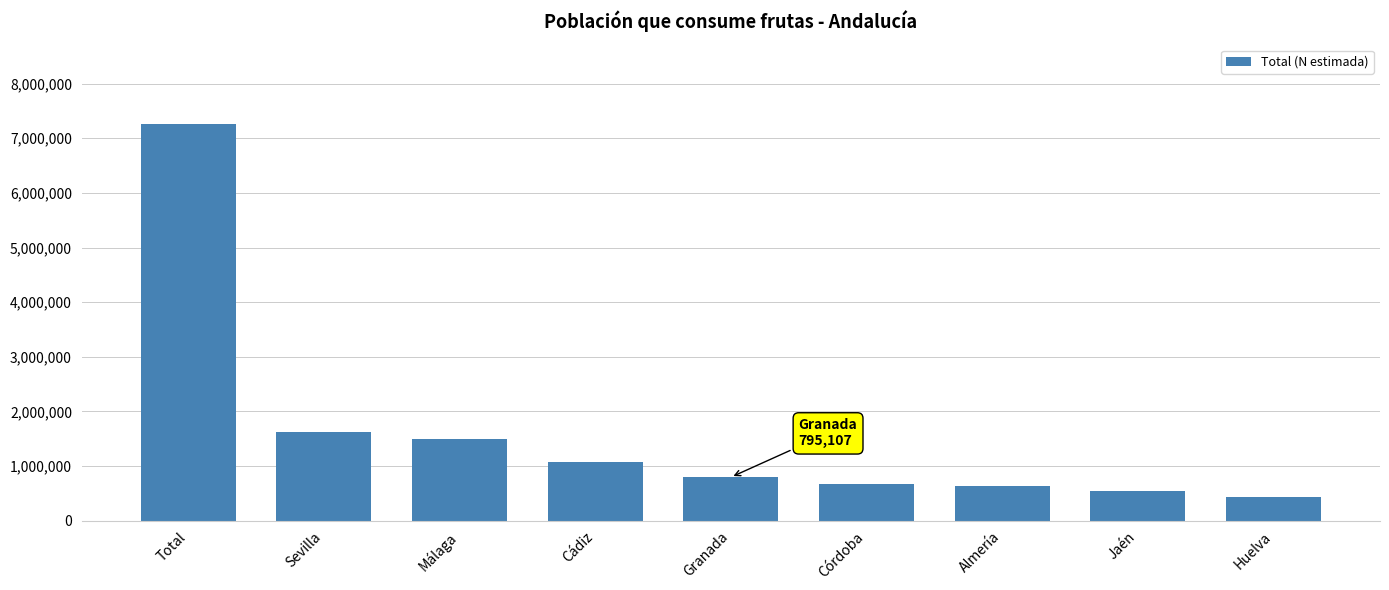

Approximately how many times larger is the value at Granada compared to Almería?

1.3